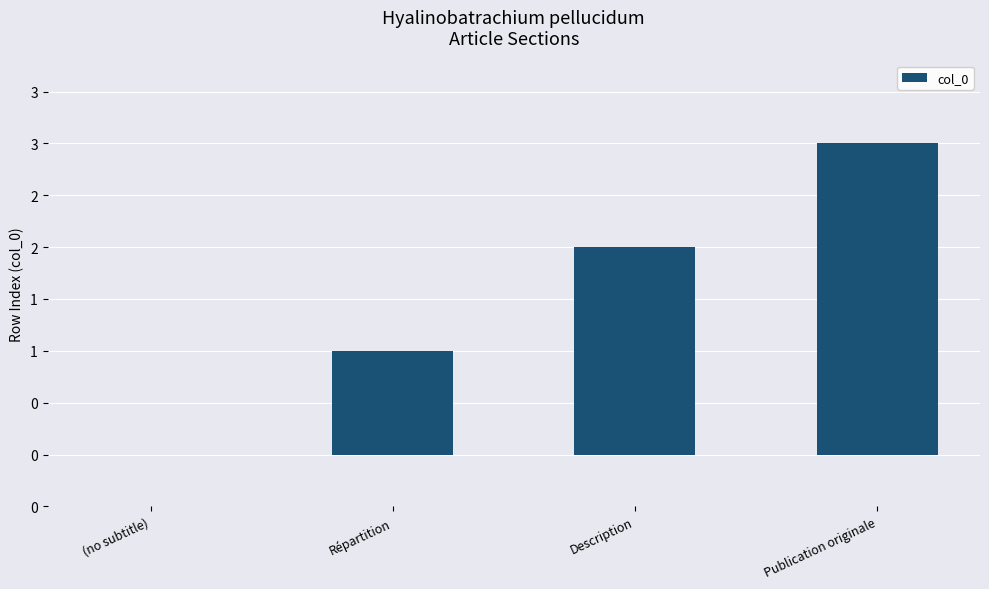

How many data points does each series have?

4